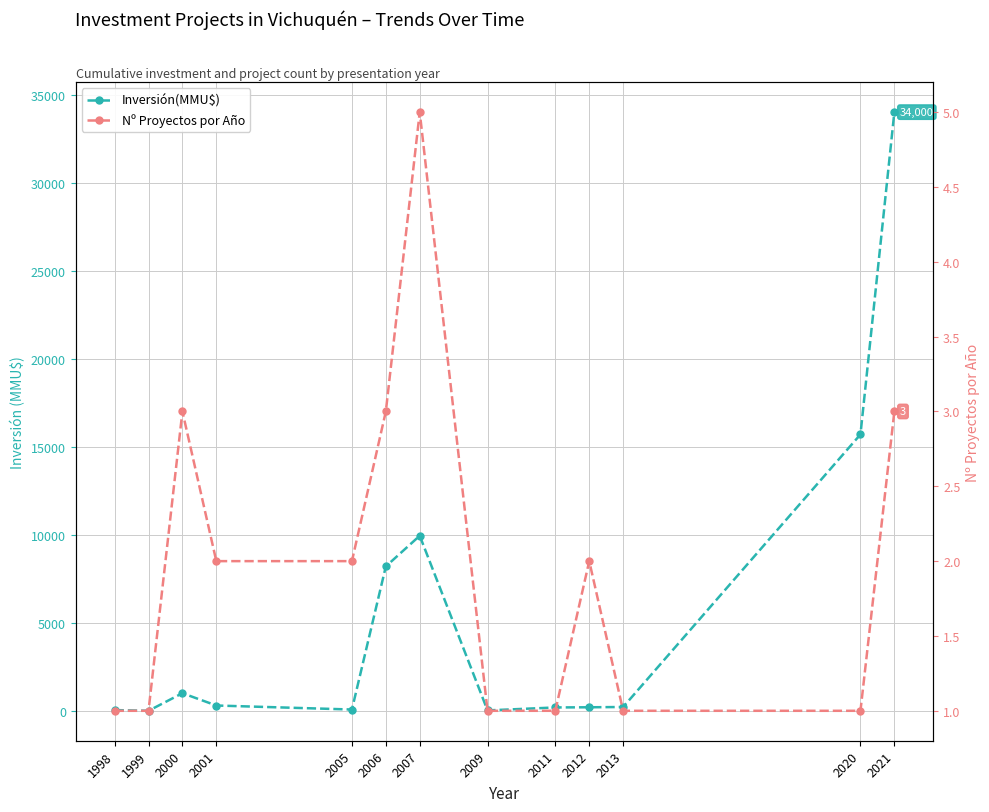

How many interior local peaks does the Nº Proyectos por Año series have?

3